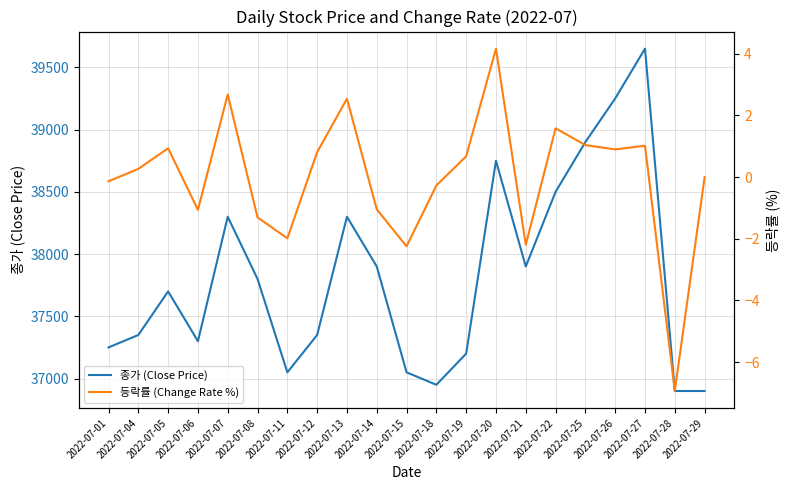

At which category is the sum across all series the highest?

2022-07-27